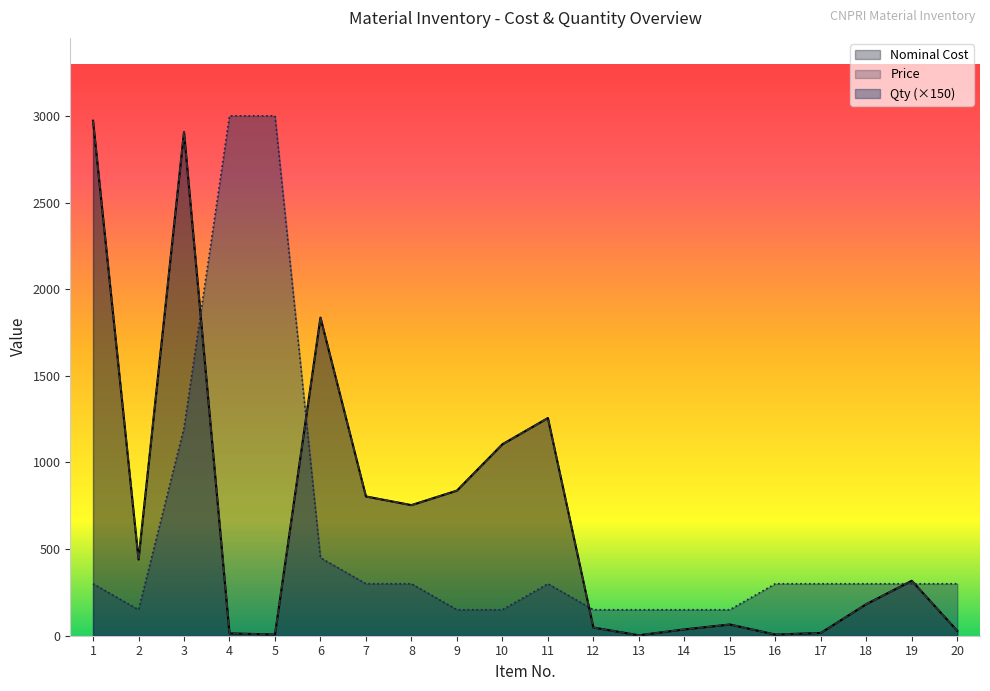

How many data points in Nominal Cost are above 317?

10